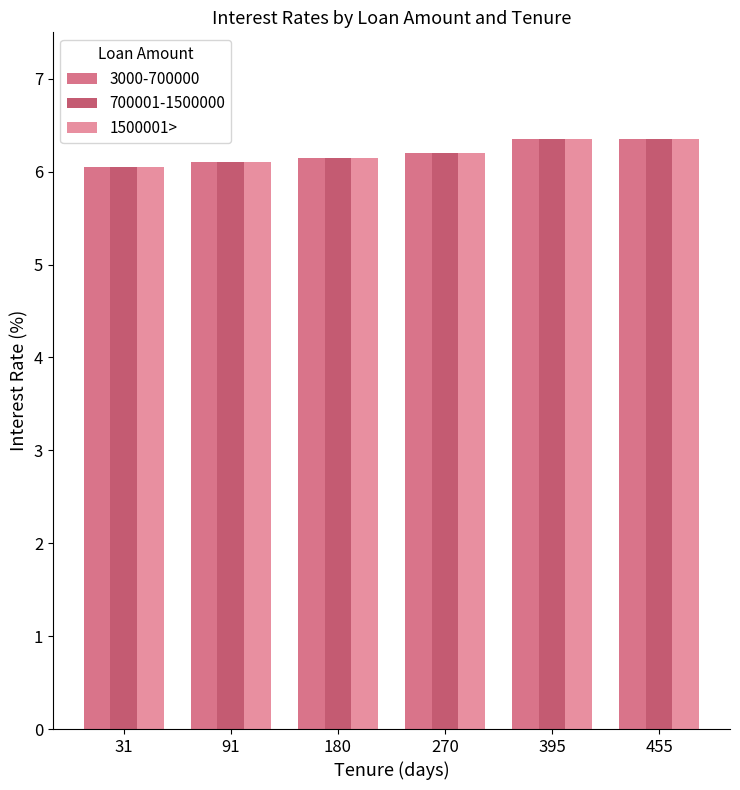

Does the chart contain stacked bars?

No